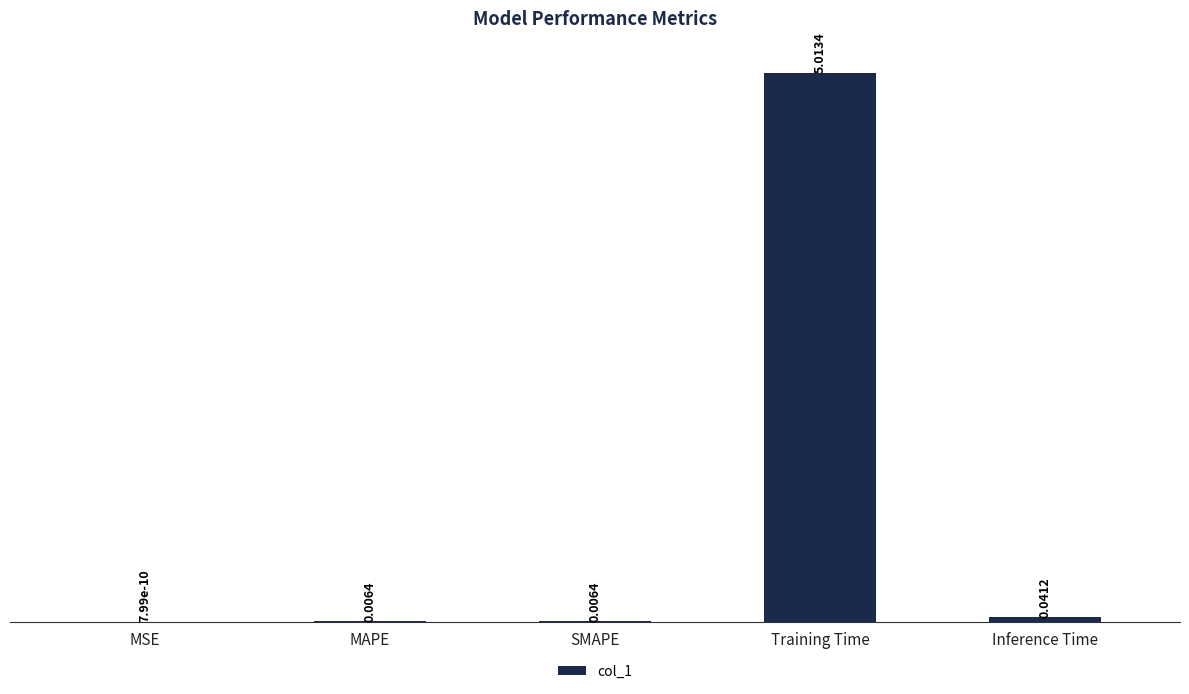

Which category has the highest value across all series?

Training Time